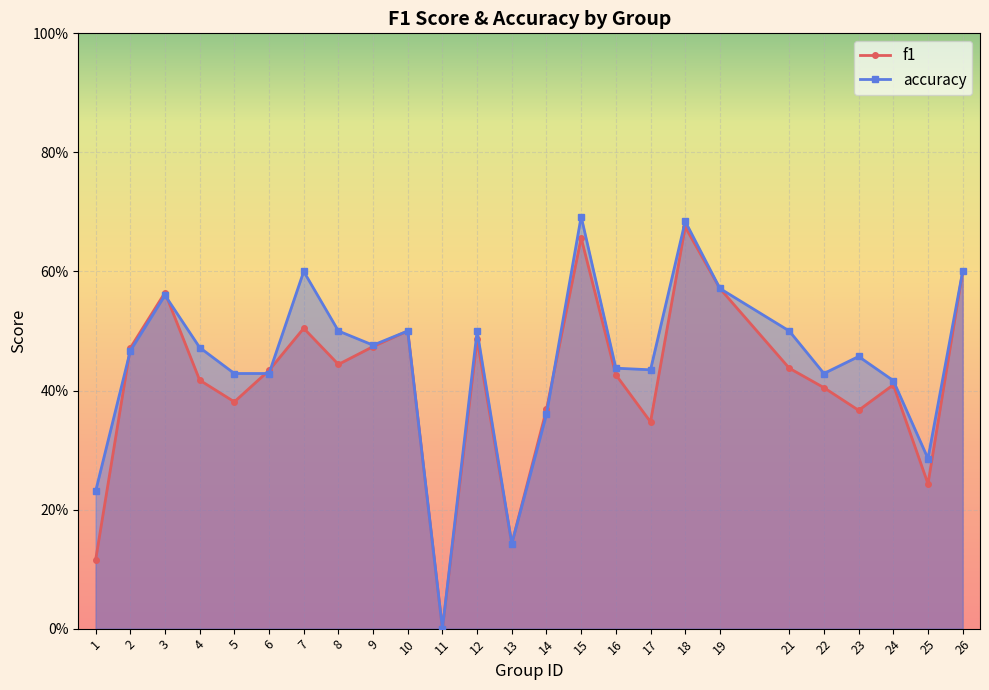

What is the value of the f1 point at the 6th from the left?

0.4